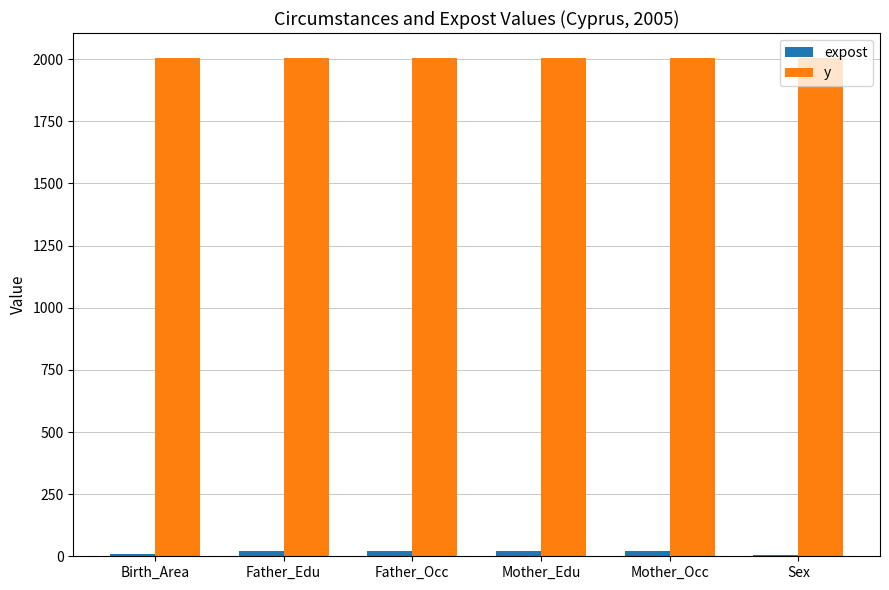

Which series has the largest total across all categories?

y